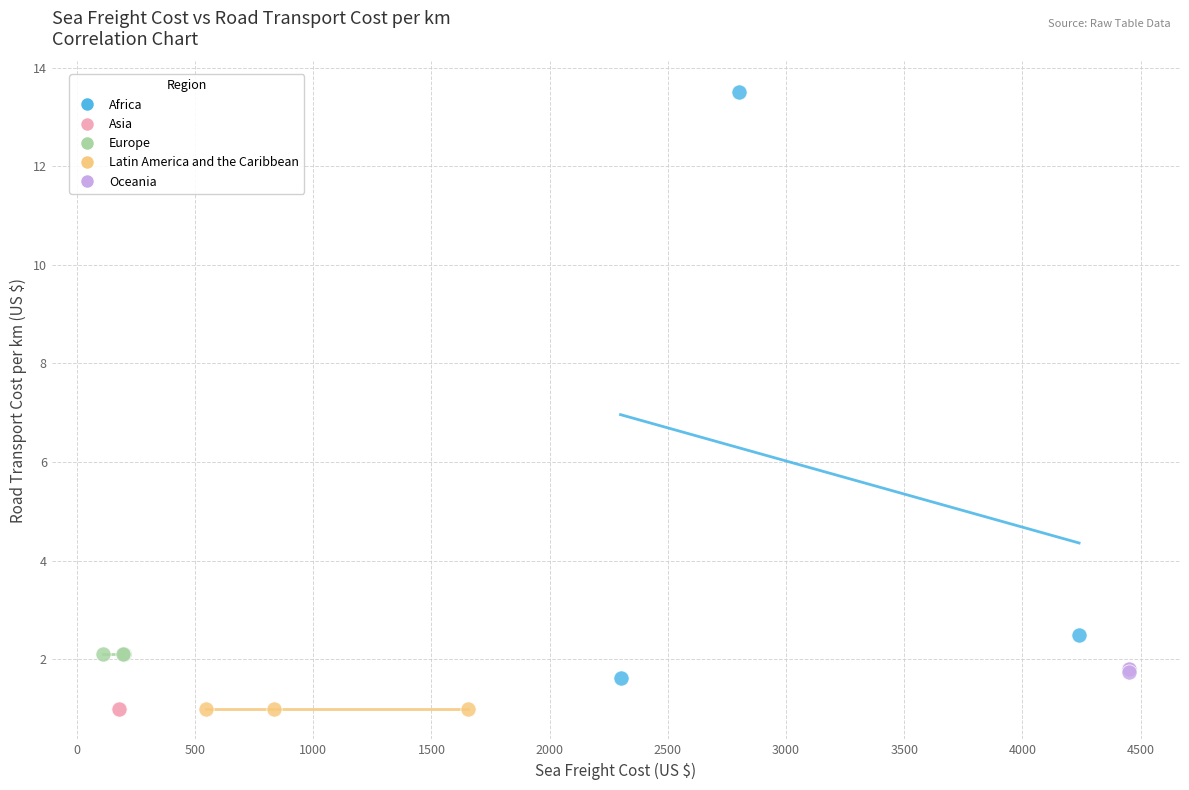

What are all the series names shown in the legend?

Africa, Asia, Europe, Latin America and the Caribbean, Oceania